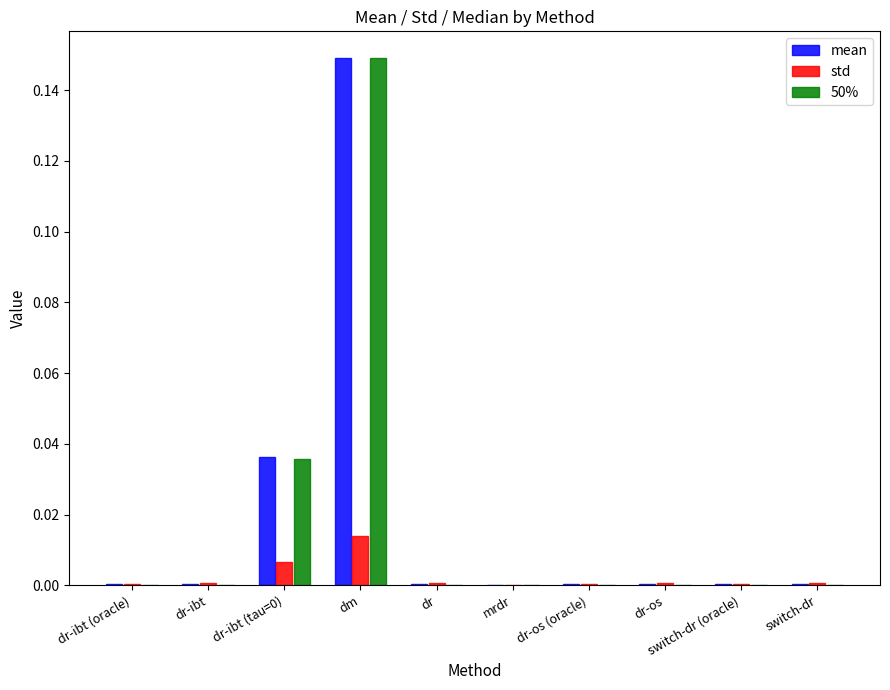

Is it true that std equals 0.0 at dm?

True